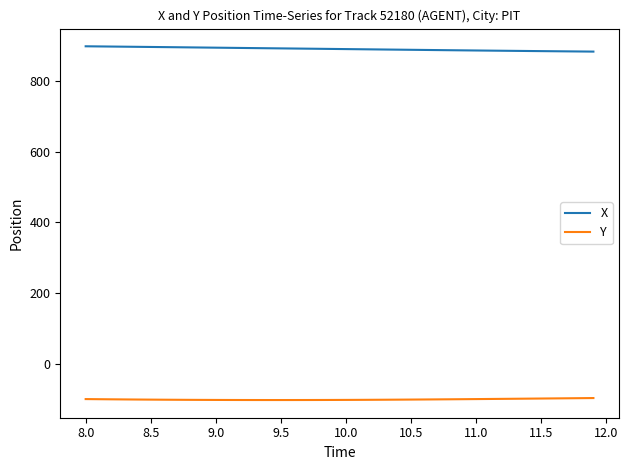

What is the minimum value for Y?

-102.7